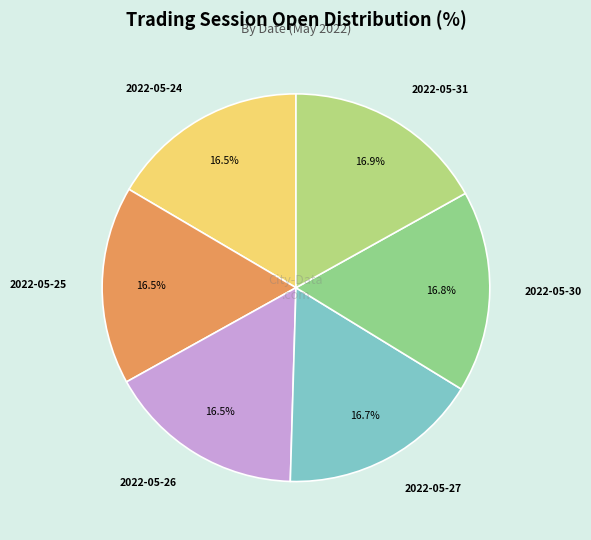

The 2022-05-26 slice represents 7% of the pie. True or false?

False